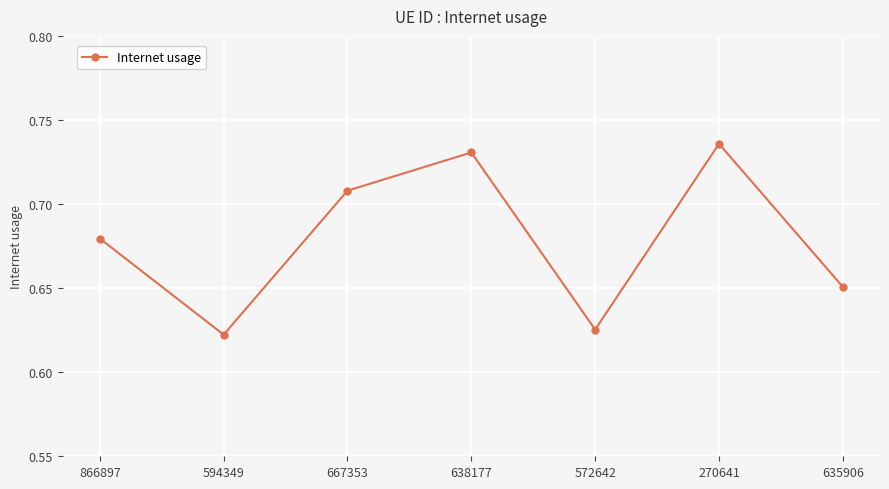

At which category does the data reach its first local valley?

594349